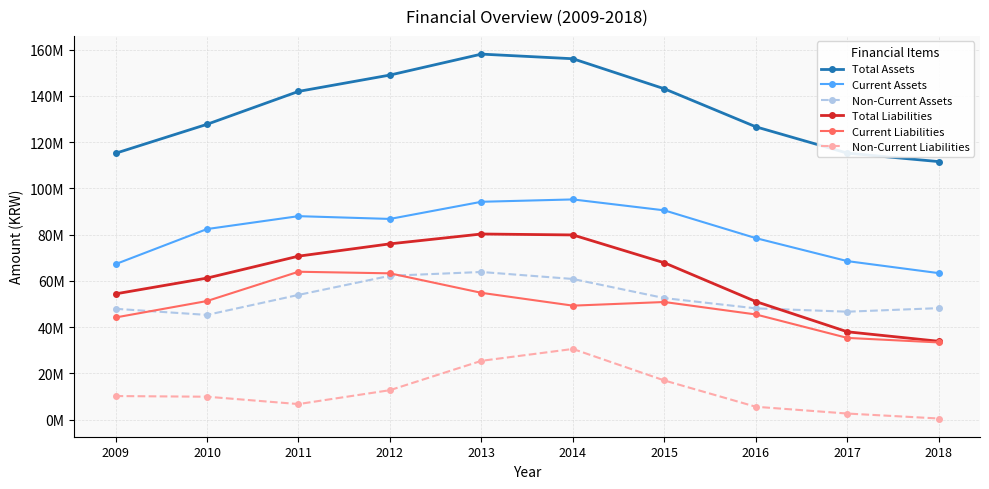

At which label is Current Assets closest to 79313973?

2016